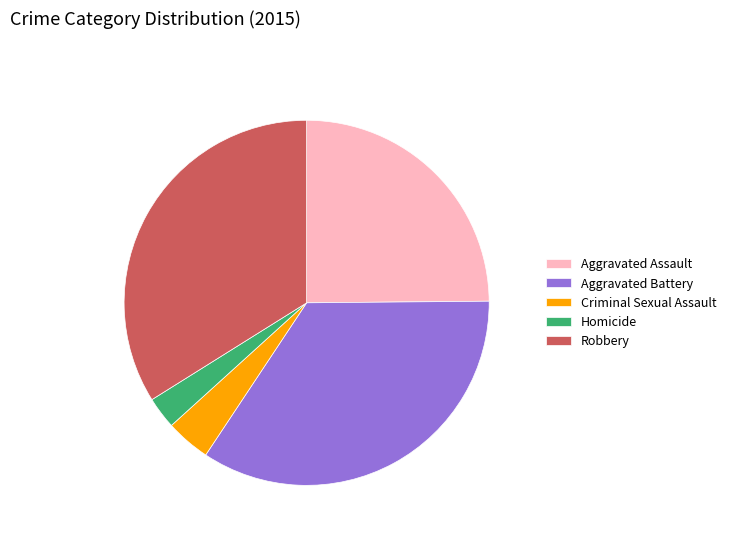

Which slice is the largest?

Aggravated Battery